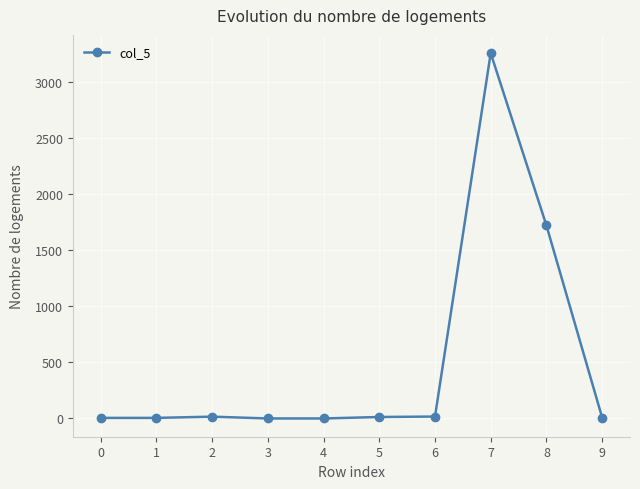

The chart shows a value of 4591 at 6. True or false?

False